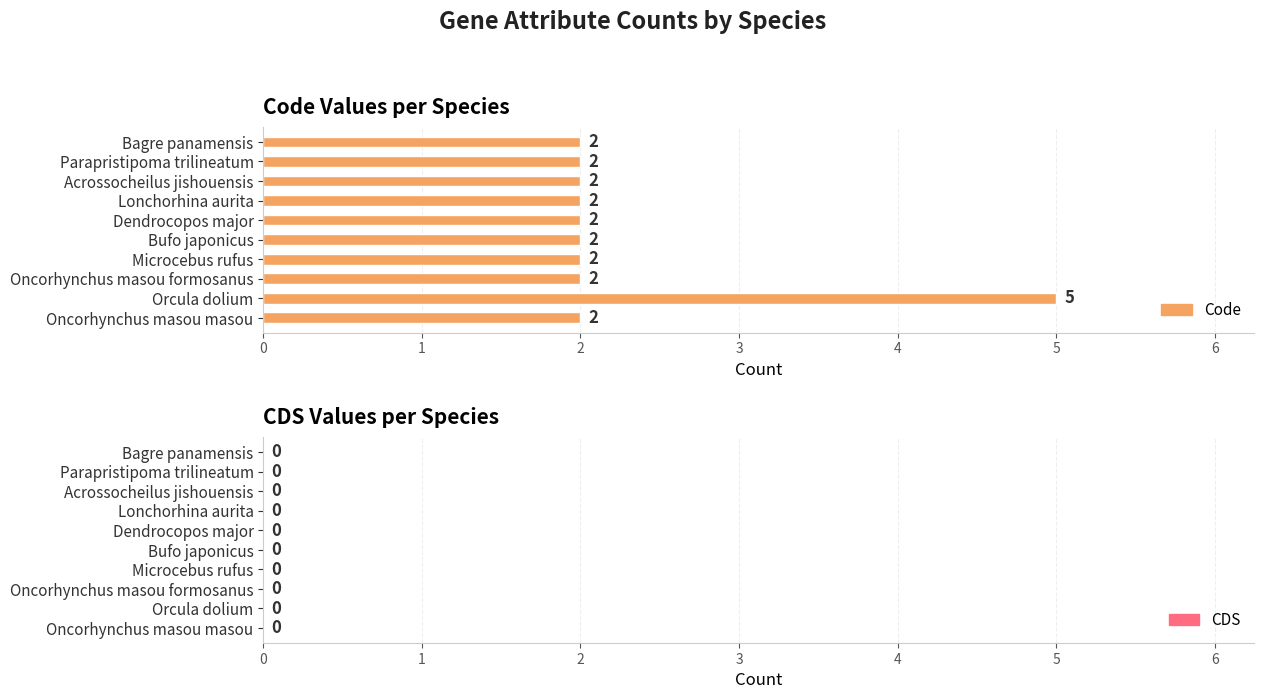

What is the sum of all values?

23